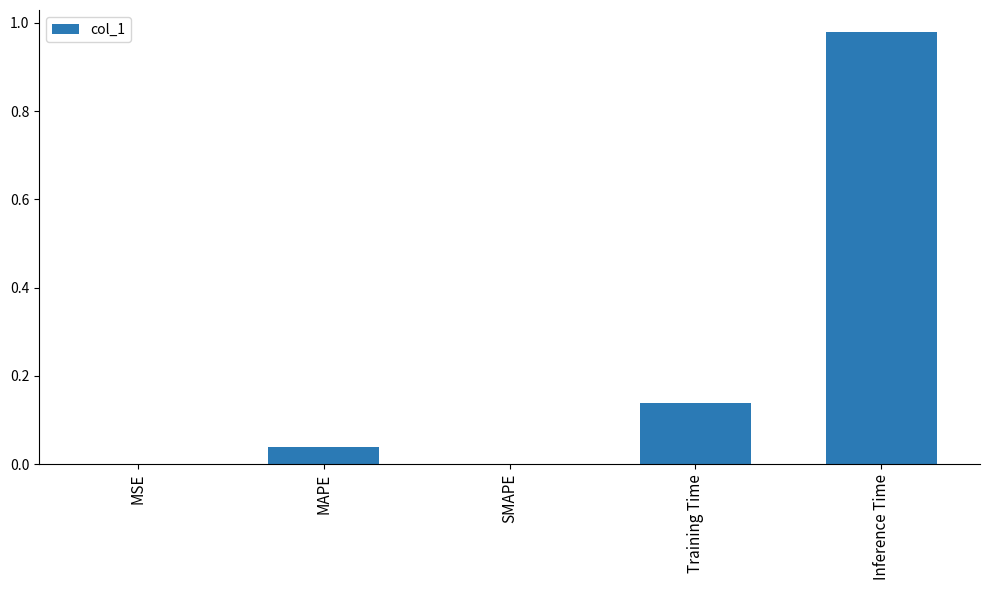

At which category does the chart reach its peak across all series?

Inference Time